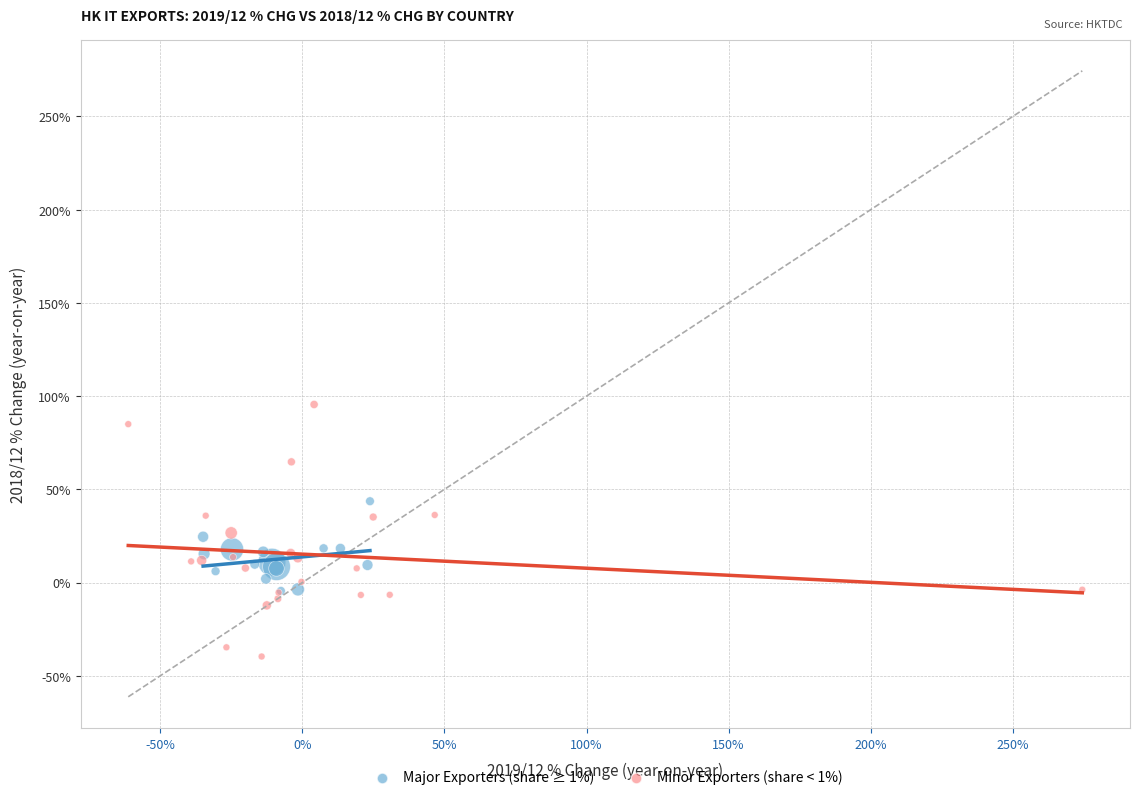

Which series reaches the maximum Y coordinate?

Minor Exporters (share < 1%)